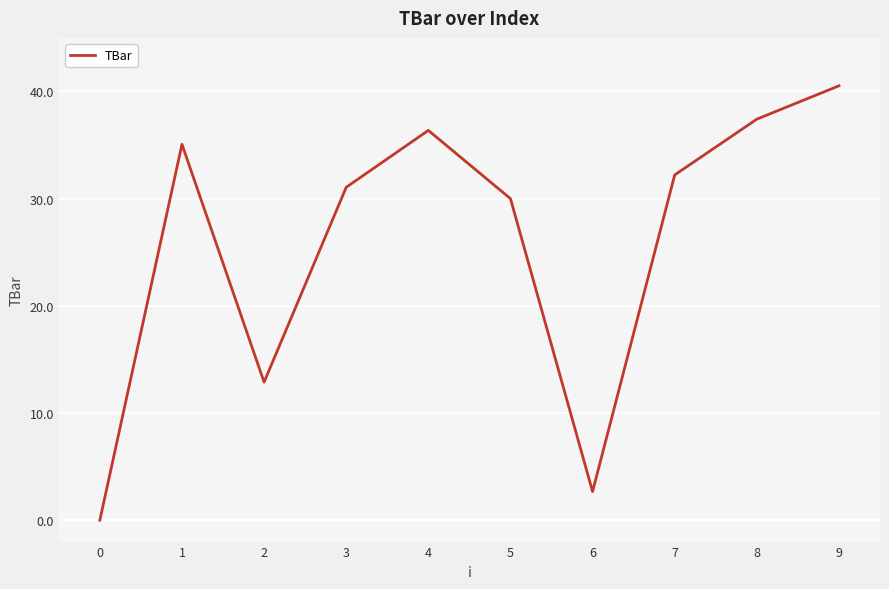

What is the change in value from 4 to 7?

-4.2